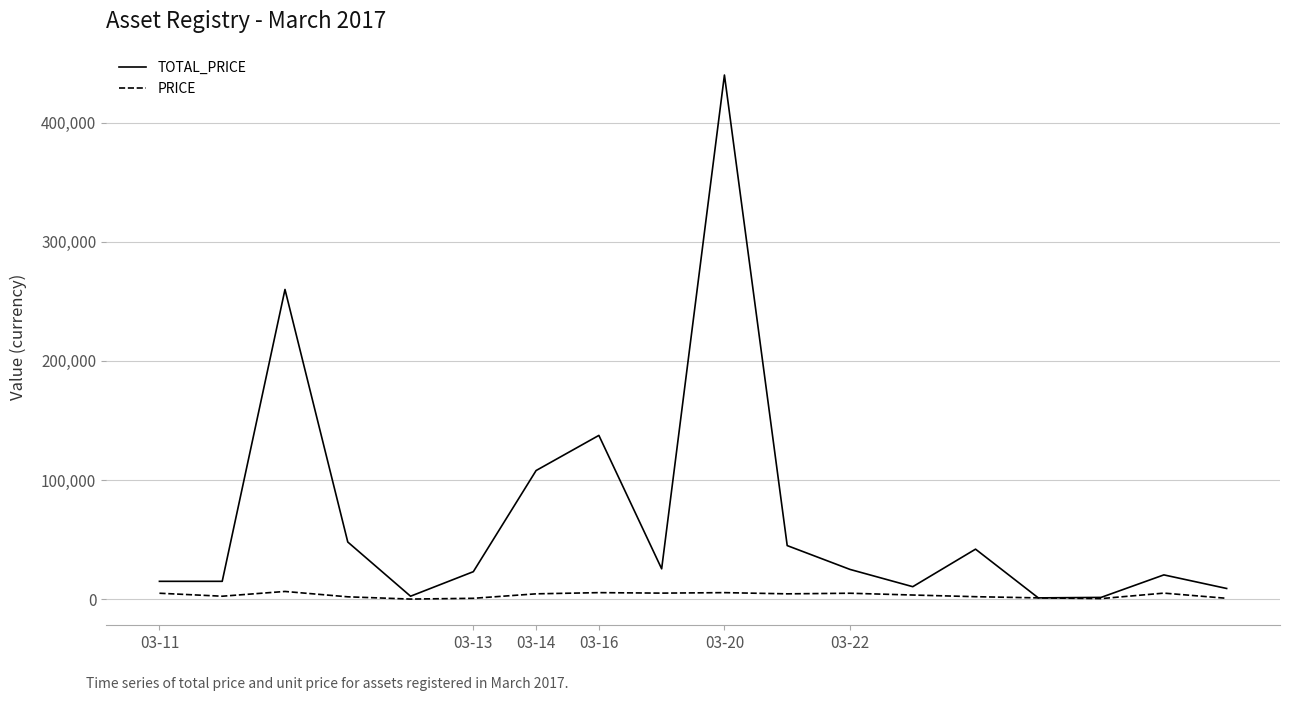

Which series has the largest total across all categories?

TOTAL_PRICE